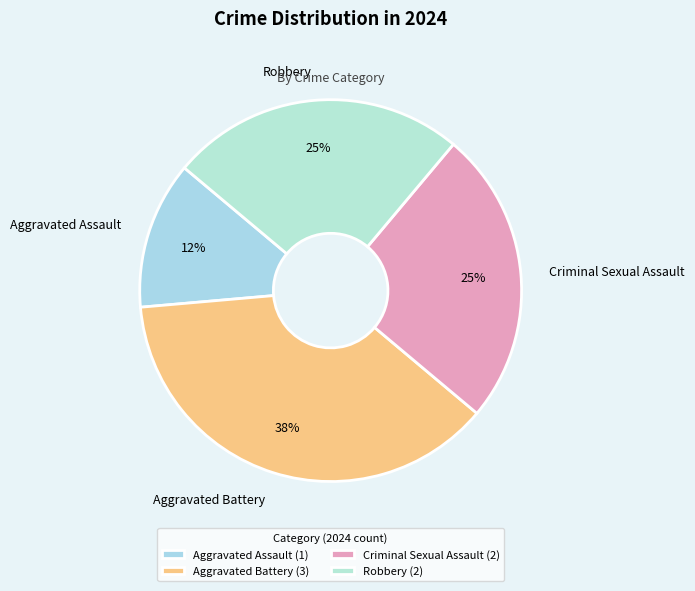

Does any single category account for the majority?

No